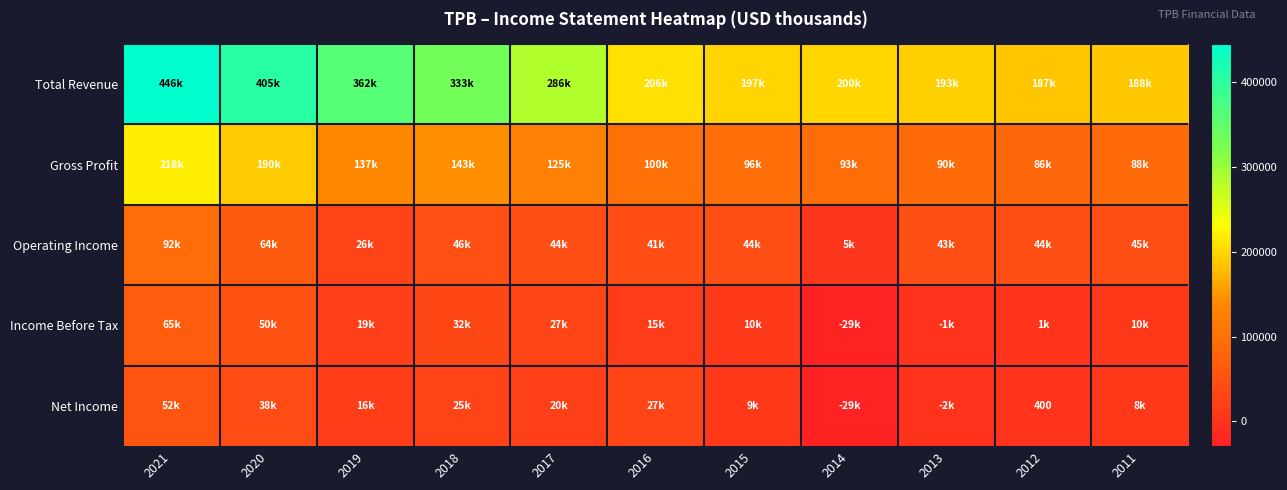

The value of Income Before Tax at 2017 is 36375. True or false?

False